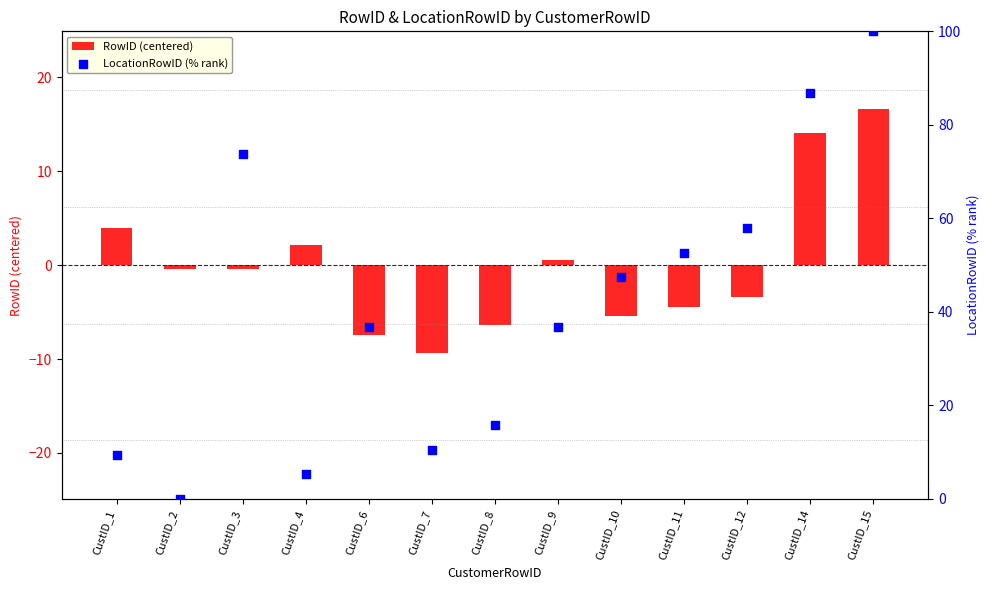

At how many categories does at least one series exceed 54?

4